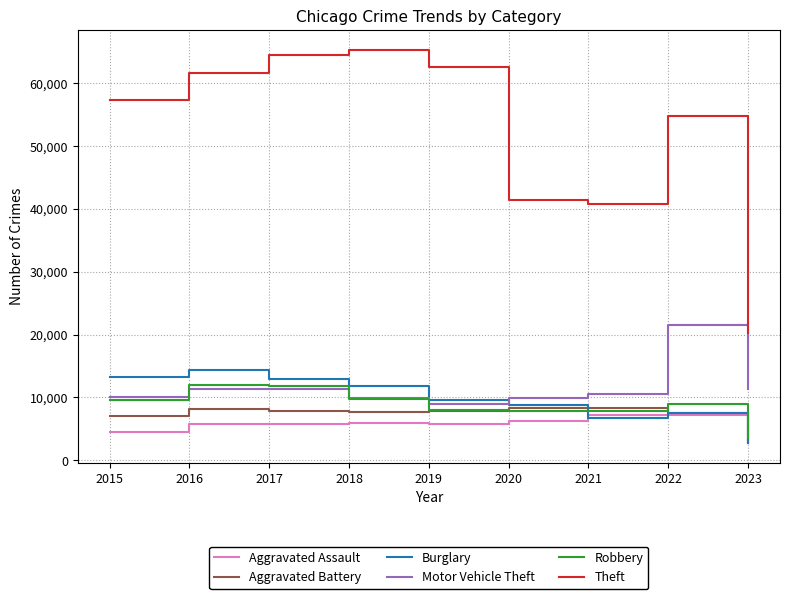

What is the total value across all series at 2020?

82468